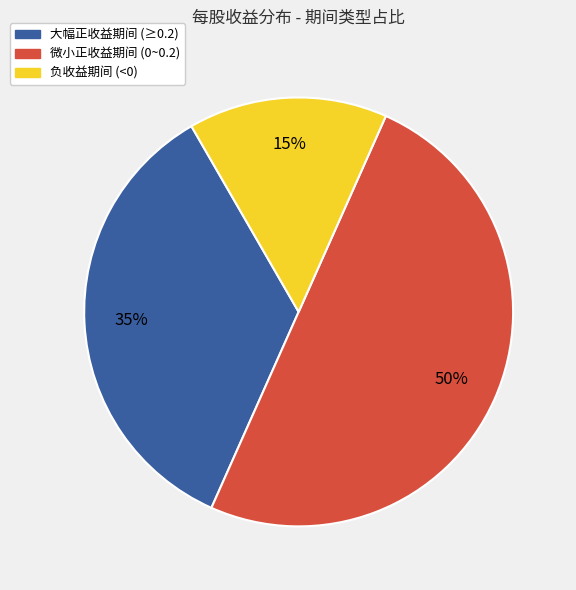

To the nearest percent, what is the average slice percentage?

33%